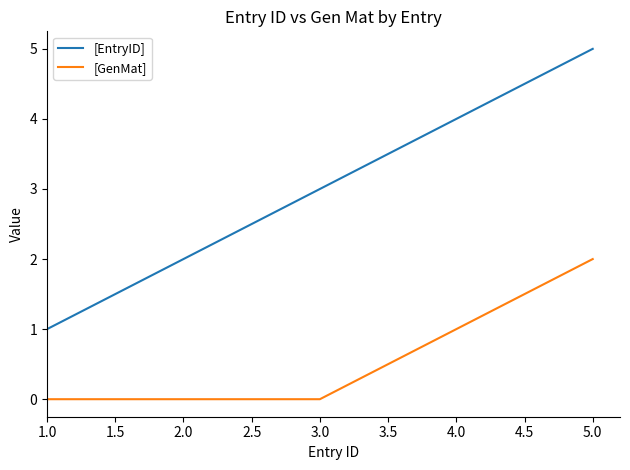

The [EntryID] series shows 3 at 3.0. True or false?

True